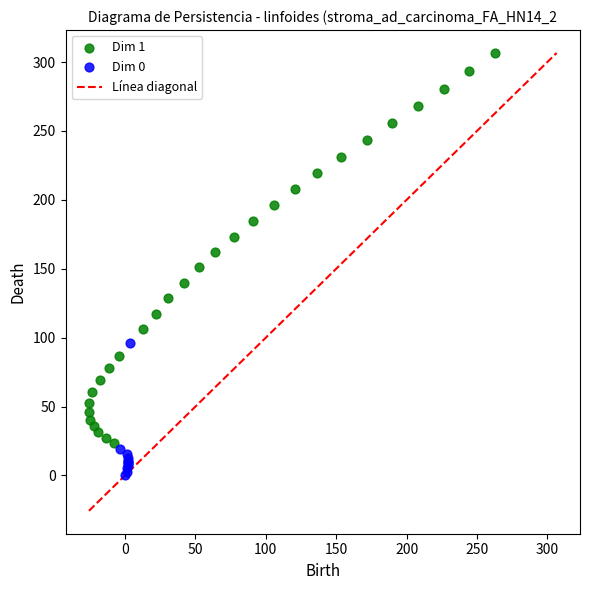

Which series contains the highest Y value?

Dim 1